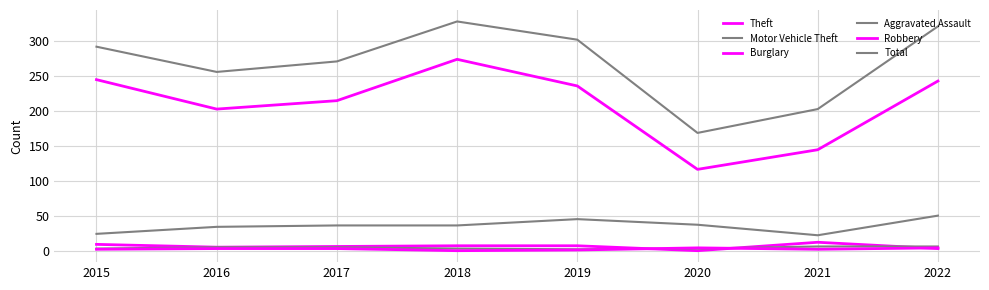

Rank the series at 2021 from highest to lowest value.

Total, Theft, Motor Vehicle Theft, Burglary, Aggravated Assault, Robbery